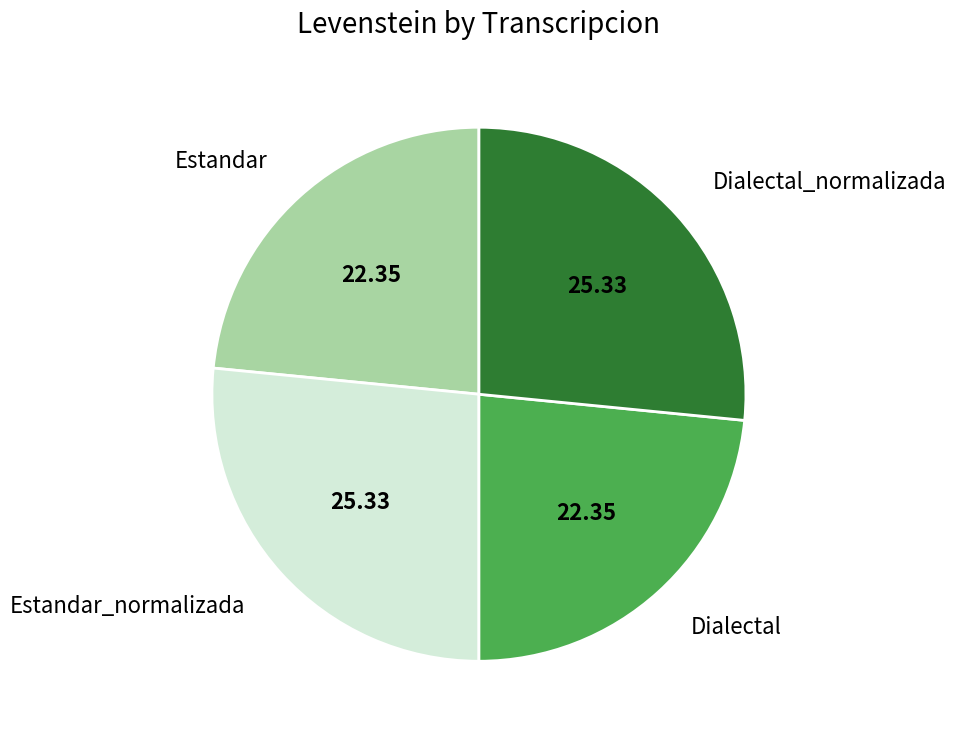

Approximately how many times larger is the value at Dialectal_normalizada compared to Estandar_normalizada?

1.0